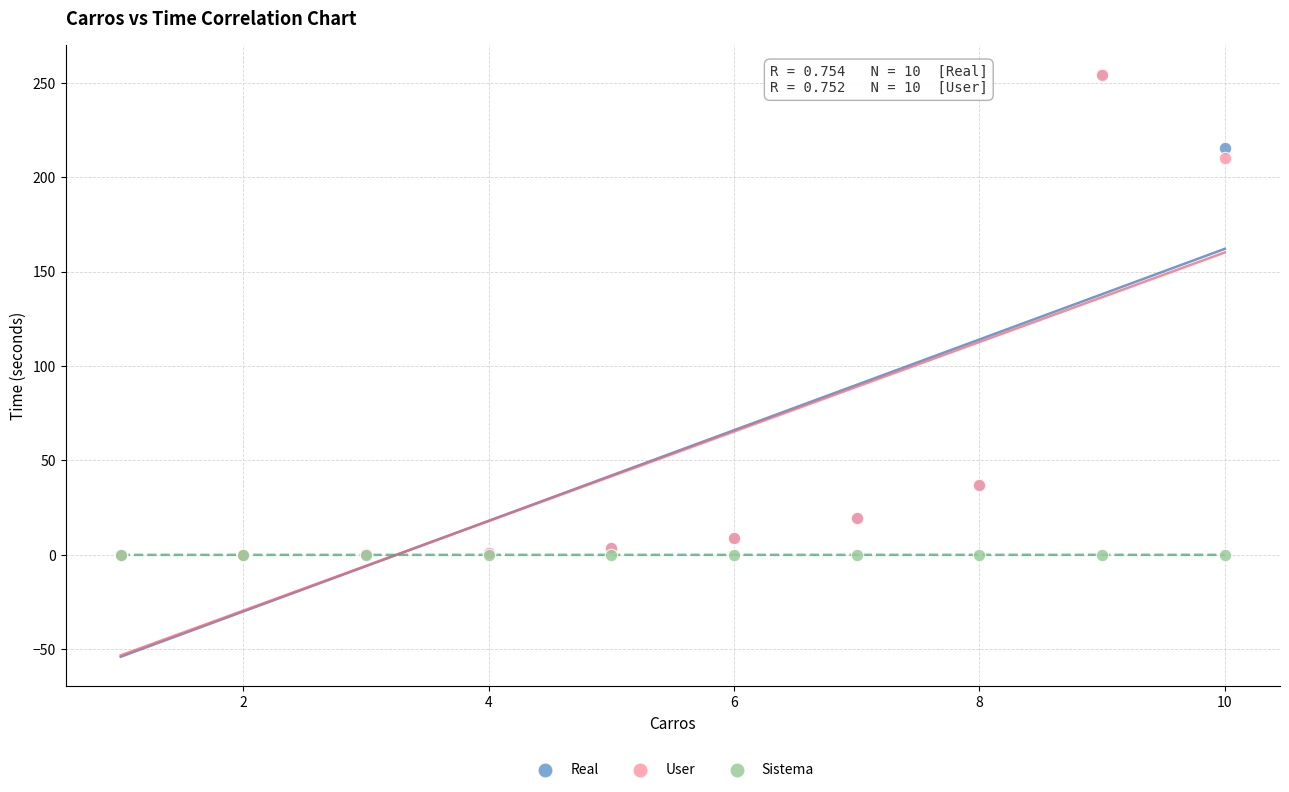

In the Real series, what Y value is closest to 127?

215.2